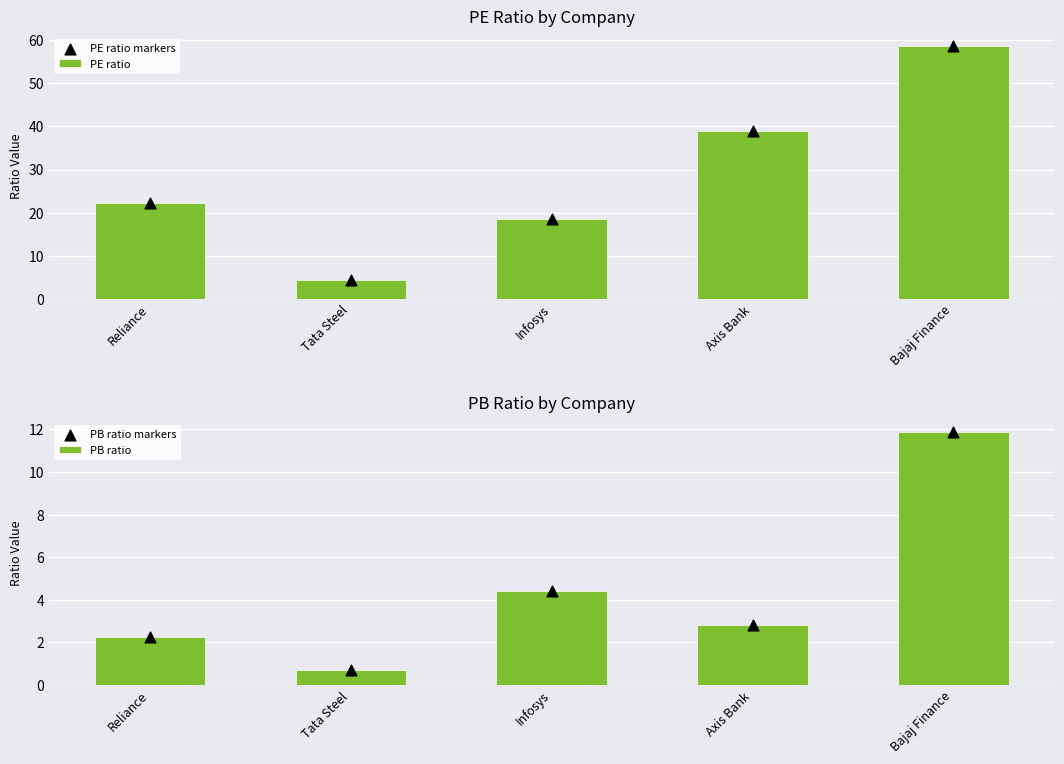

At which category is the sum across all series the highest?

Bajaj Finance